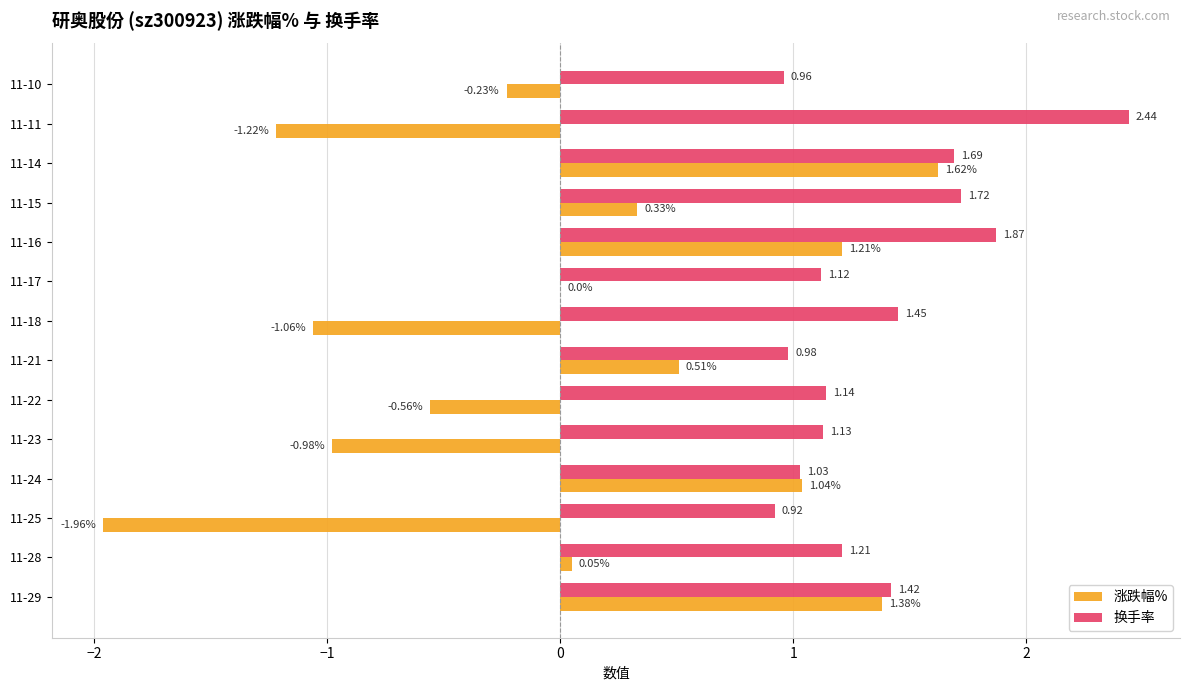

Between 11-29 and 11-23, which series saw the biggest shift?

涨跌幅%